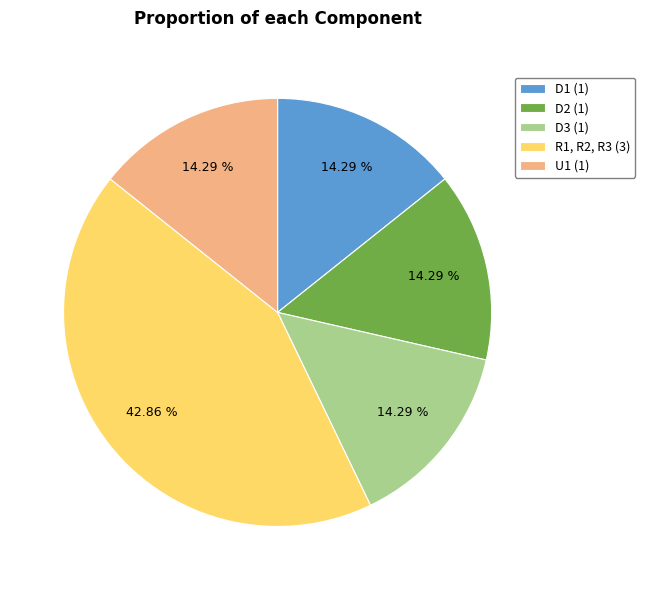

Is D1 the majority of the pie?

No